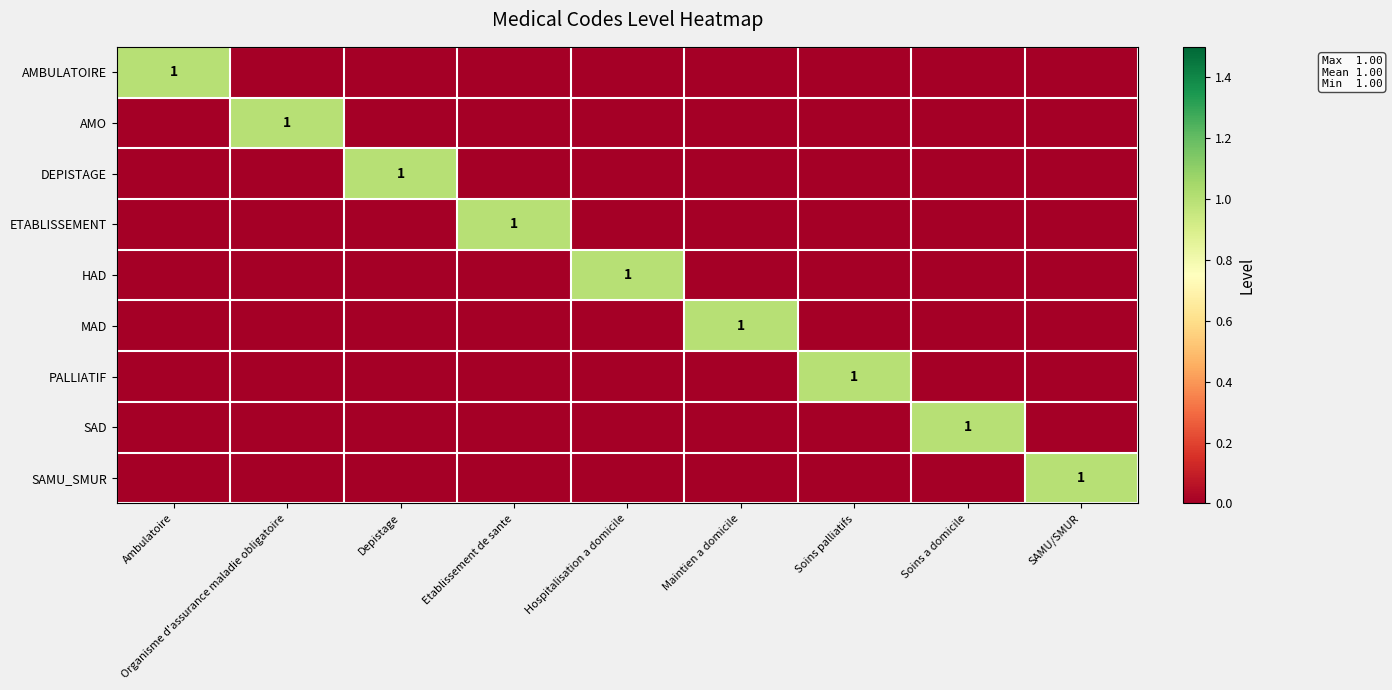

The value of HAD at Soins palliatifs is -1. True or false?

False